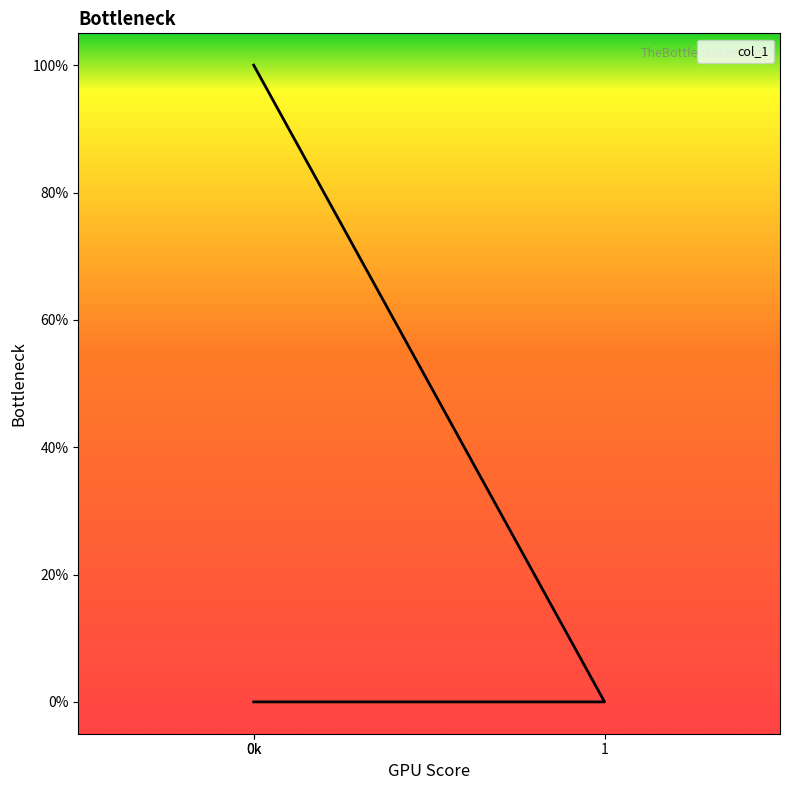

How many lines are shown in the chart?

1